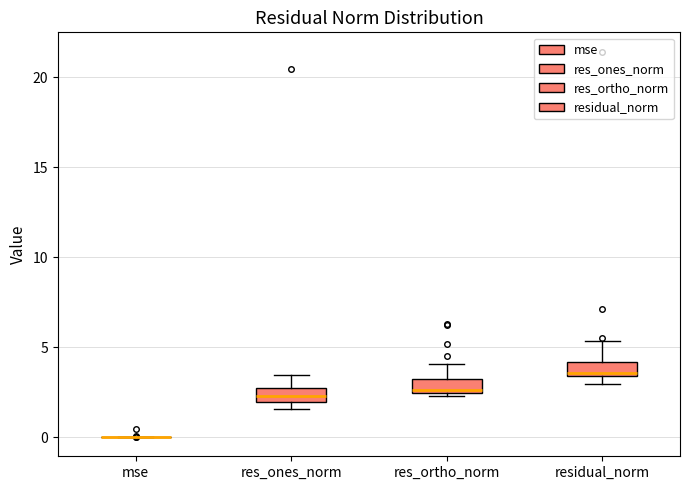

Where is the upper edge of the box for res_ortho_norm on the y-axis? The values are not printed on the chart, so give them approximately, as read against the axis.

3.0